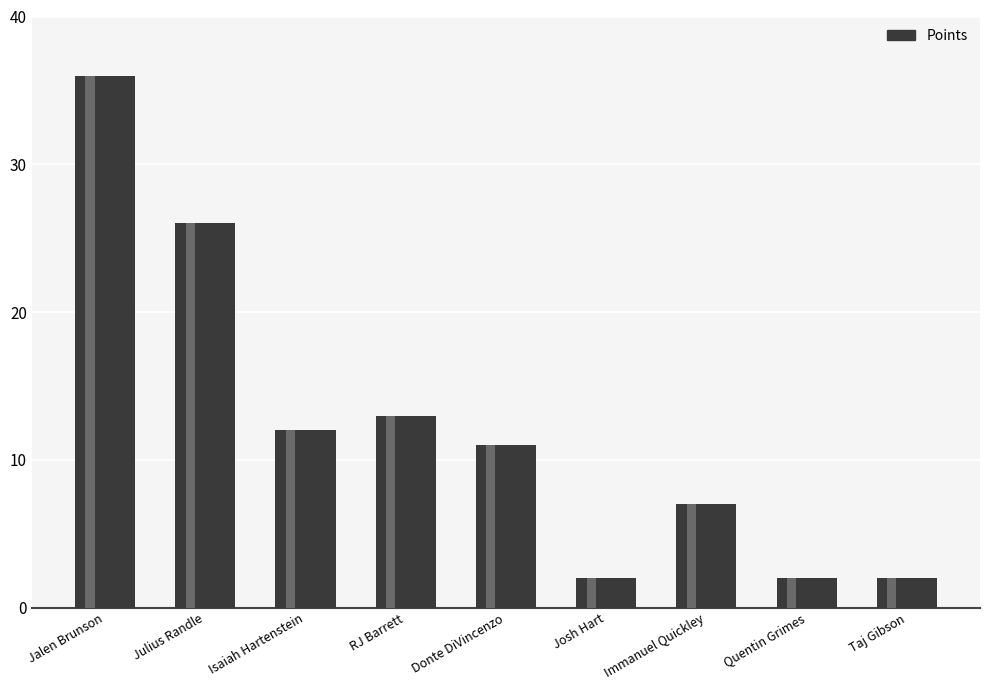

The value at RJ Barrett is 6. True or false?

False